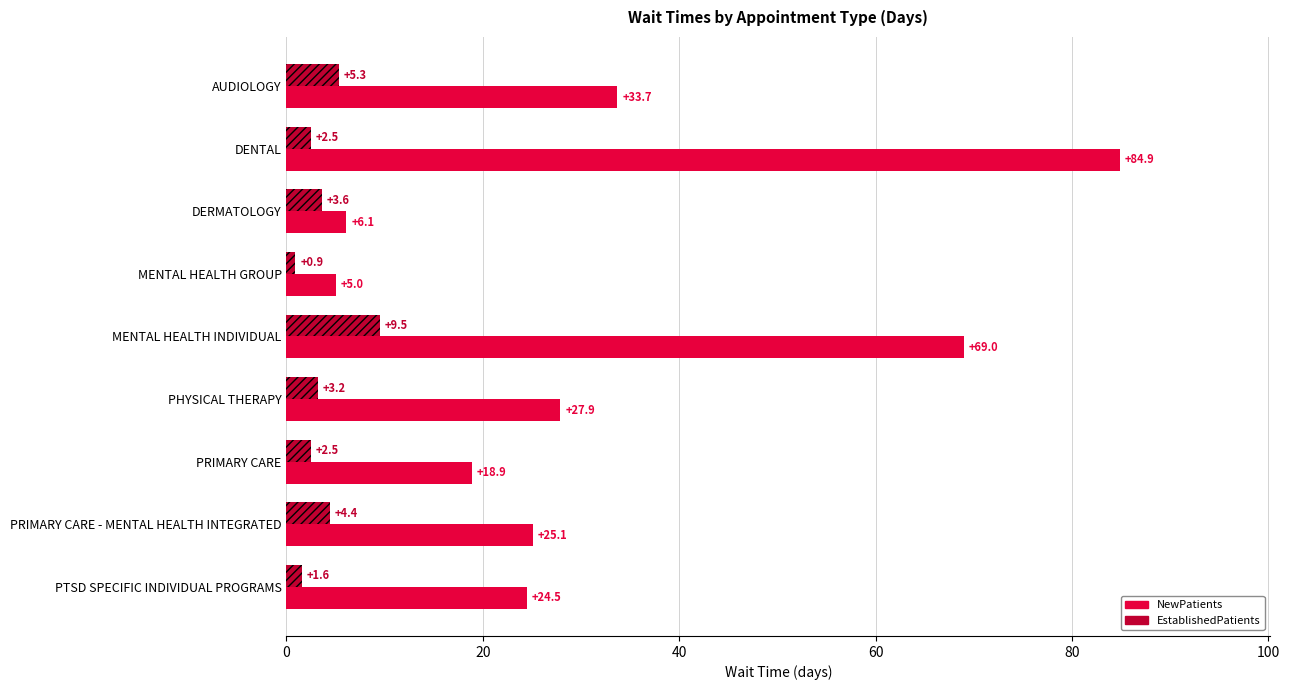

Rank the categories by NewPatients value from highest to lowest.

DENTAL, MENTAL HEALTH INDIVIDUAL, AUDIOLOGY, PHYSICAL THERAPY, PRIMARY CARE - MENTAL HEALTH INTEGRATED, PTSD SPECIFIC INDIVIDUAL PROGRAMS, PRIMARY CARE, DERMATOLOGY, MENTAL HEALTH GROUP